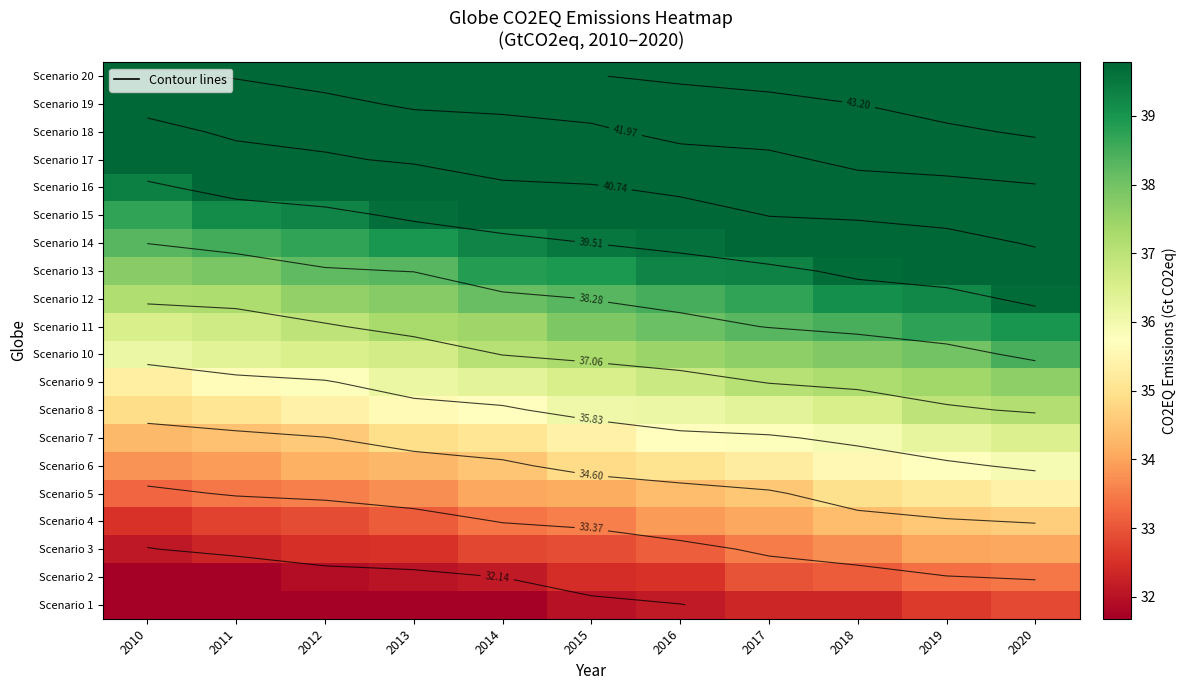

True or false: Scenario 16 has a value of 41.6 at 2018.

True